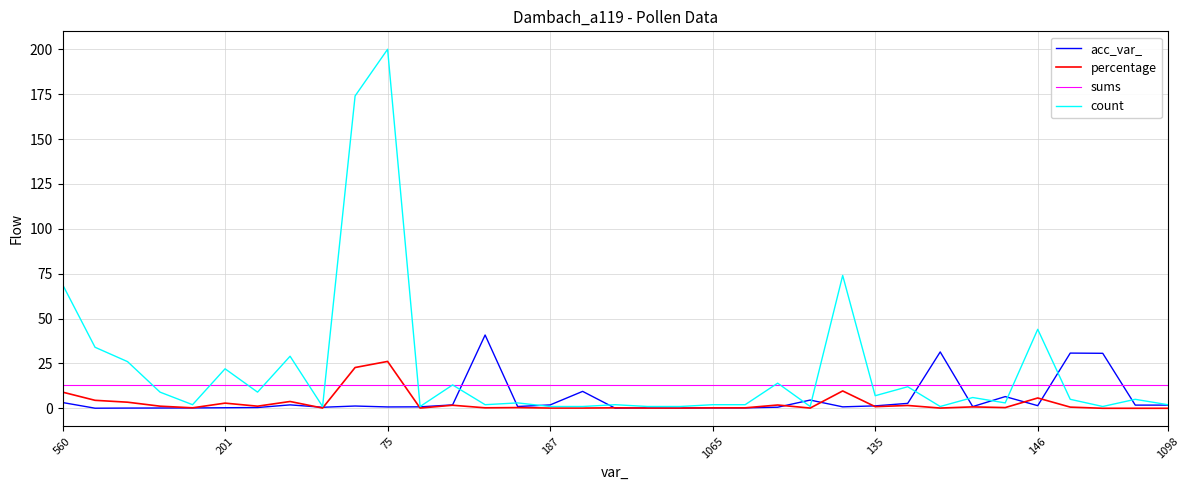

Which series has the widest spread of values?

count